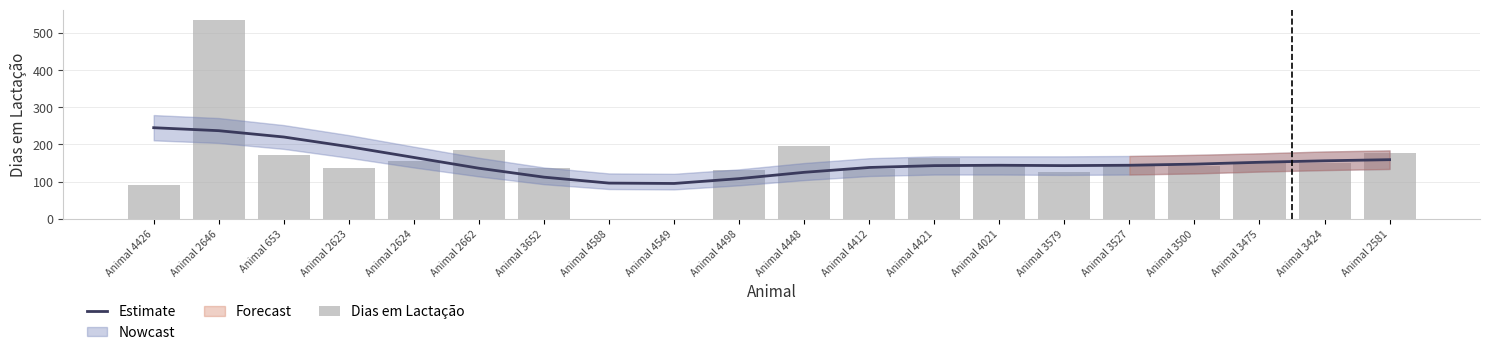

What is the label of the 13th bar from the right?

Animal 4588